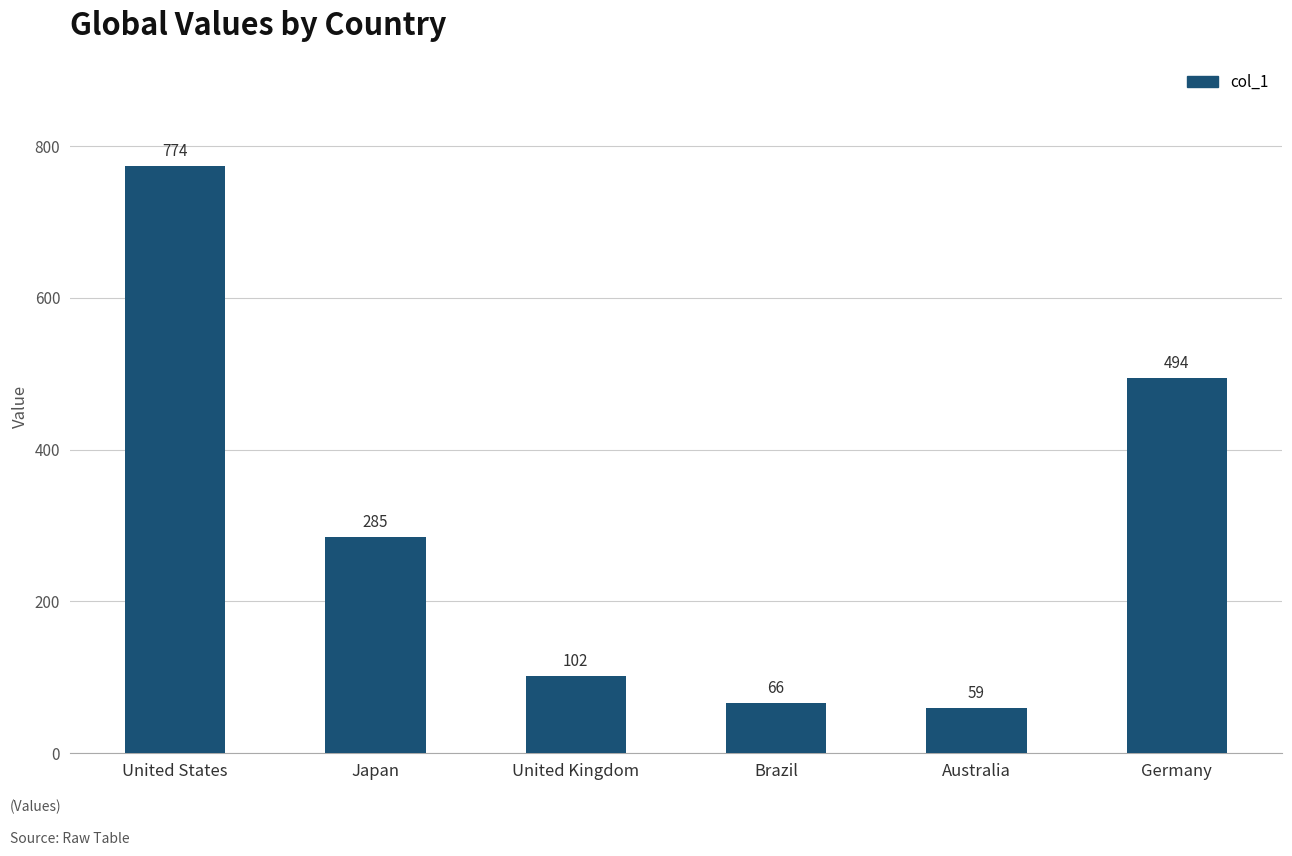

Which has a higher value, Australia or Germany?

Germany